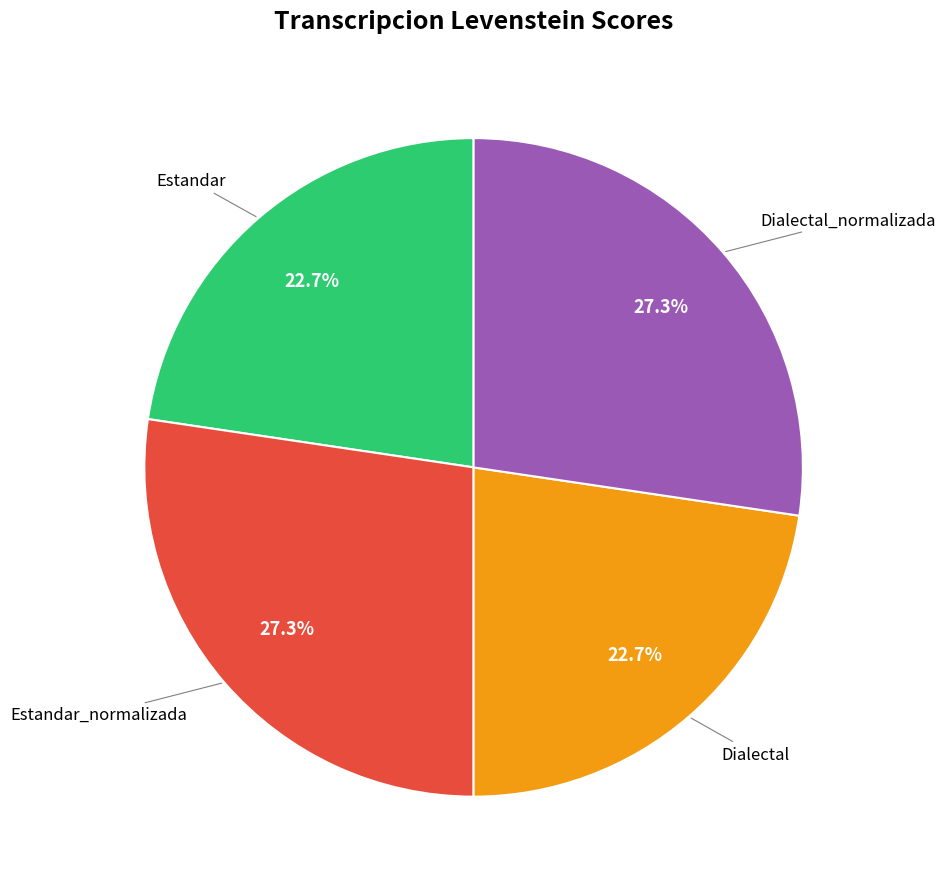

Is there any slice that represents more than half of the pie?

No